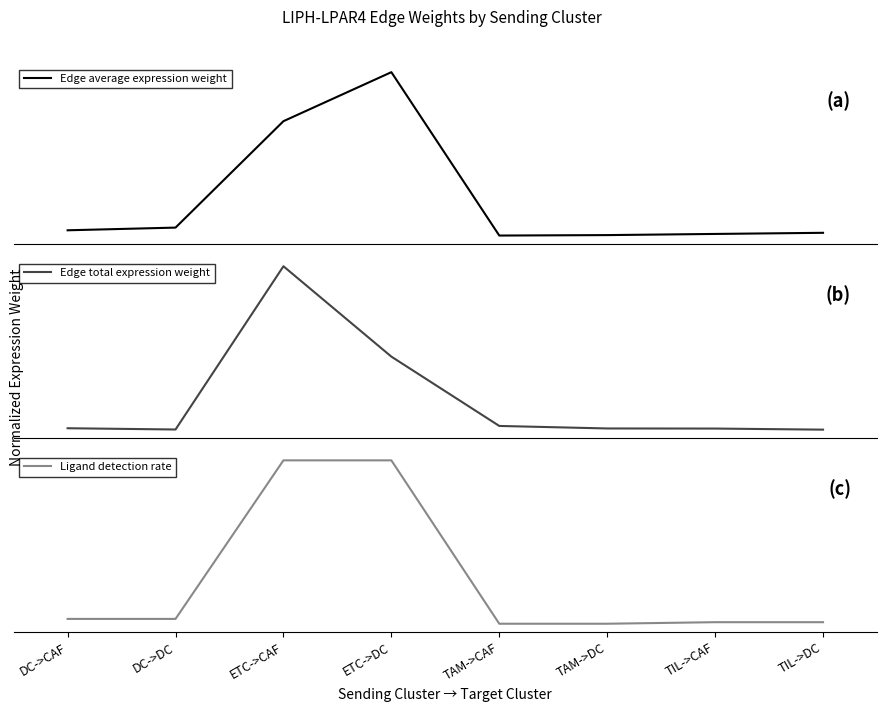

What is the maximum value for Edge average expression weight?

1.1